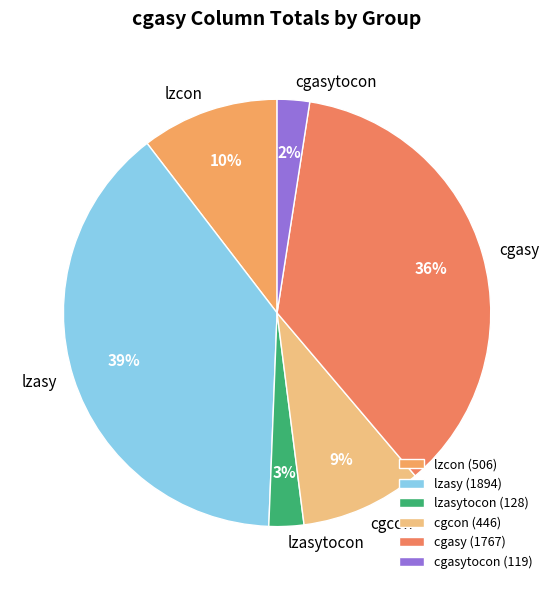

Combined, do cgcon and lzcon account for over 50%?

No